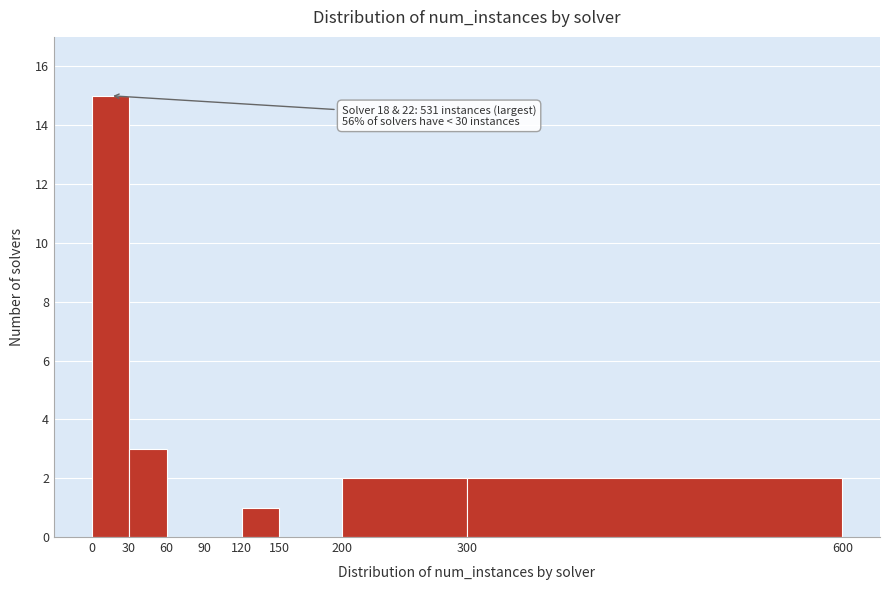

Over which range of the x-axis is the bar tallest?

0 to 30